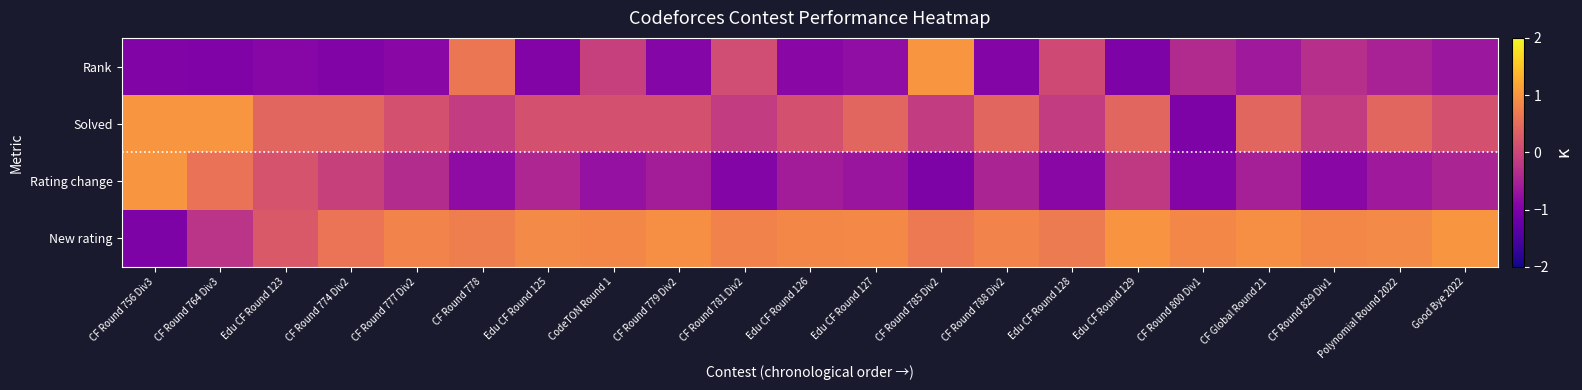

Reading left to right, list all the values displayed in this chart.

Rank: CF Round 756 Div3=-1.0	CF Round 764 Div3=-1.0	Edu CF Round 123=-0.9	CF Round 774 Div2=-1.0	CF Round 777 Div2=-0.9	CF Round 778=0.6	Edu CF Round 125=-1.0	CodeTON Round 1=-0.1	CF Round 779 Div2=-0.9	CF Round 781 Div2=0.1	Edu CF Round 126=-0.9	Edu CF Round 127=-0.8	CF Round 785 Div2=1.0	CF Round 788 Div2=-0.9	Edu CF Round 128=0.0	Edu CF Round 129=-1.0	CF Round 800 Div1=-0.4	CF Global Round 21=-0.6	CF Round 829 Div1=-0.3	Polynomial Round 2022=-0.5	Good Bye 2022=-0.7
Solved: CF Round 756 Div3=1.0	CF Round 764 Div3=1.0	Edu CF Round 123=0.4	CF Round 774 Div2=0.4	CF Round 777 Div2=0.1	CF Round 778=-0.1	Edu CF Round 125=0.1	CodeTON Round 1=0.1	CF Round 779 Div2=0.1	CF Round 781 Div2=-0.1	Edu CF Round 126=0.1	Edu CF Round 127=0.4	CF Round 785 Div2=-0.1	CF Round 788 Div2=0.4	Edu CF Round 128=-0.1	Edu CF Round 129=0.4	CF Round 800 Div1=-1.0	CF Global Round 21=0.4	CF Round 829 Div1=-0.1	Polynomial Round 2022=0.4	Good Bye 2022=0.1
Rating change: CF Round 756 Div3=1.0	CF Round 764 Div3=0.6	Edu CF Round 123=0.2	CF Round 774 Div2=-0.1	CF Round 777 Div2=-0.4	CF Round 778=-0.8	Edu CF Round 125=-0.4	CodeTON Round 1=-0.7	CF Round 779 Div2=-0.6	CF Round 781 Div2=-0.9	Edu CF Round 126=-0.6	Edu CF Round 127=-0.7	CF Round 785 Div2=-1.0	CF Round 788 Div2=-0.5	Edu CF Round 128=-0.9	Edu CF Round 129=-0.2	CF Round 800 Div1=-0.9	CF Global Round 21=-0.5	CF Round 829 Div1=-0.9	Polynomial Round 2022=-0.6	Good Bye 2022=-0.5
New rating: CF Round 756 Div3=-1.0	CF Round 764 Div3=-0.3	Edu CF Round 123=0.3	CF Round 774 Div2=0.6	CF Round 777 Div2=0.8	CF Round 778=0.7	Edu CF Round 125=0.9	CodeTON Round 1=0.9	CF Round 779 Div2=0.9	CF Round 781 Div2=0.8	Edu CF Round 126=0.9	Edu CF Round 127=0.9	CF Round 785 Div2=0.7	CF Round 788 Div2=0.8	Edu CF Round 128=0.7	Edu CF Round 129=1.0	CF Round 800 Div1=0.9	CF Global Round 21=0.9	CF Round 829 Div1=0.8	Polynomial Round 2022=0.9	Good Bye 2022=1.0